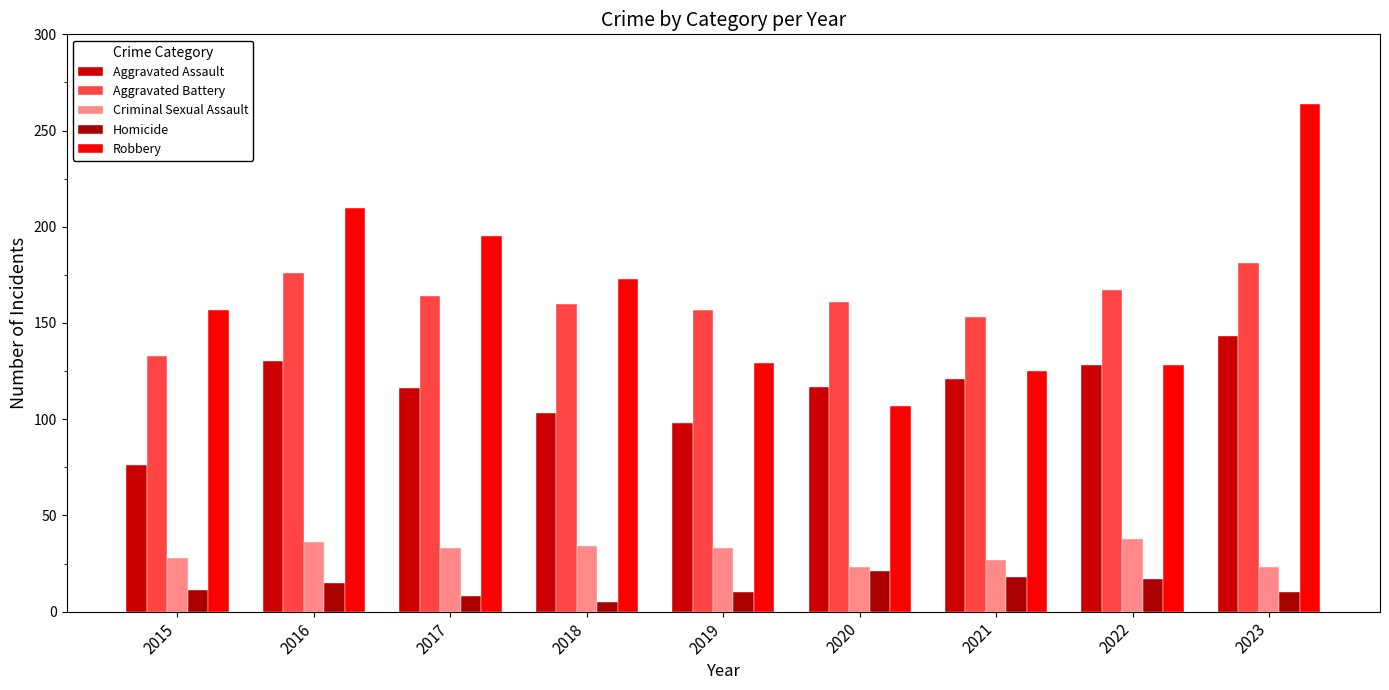

What value does the Criminal Sexual Assault series have at 2020?

23